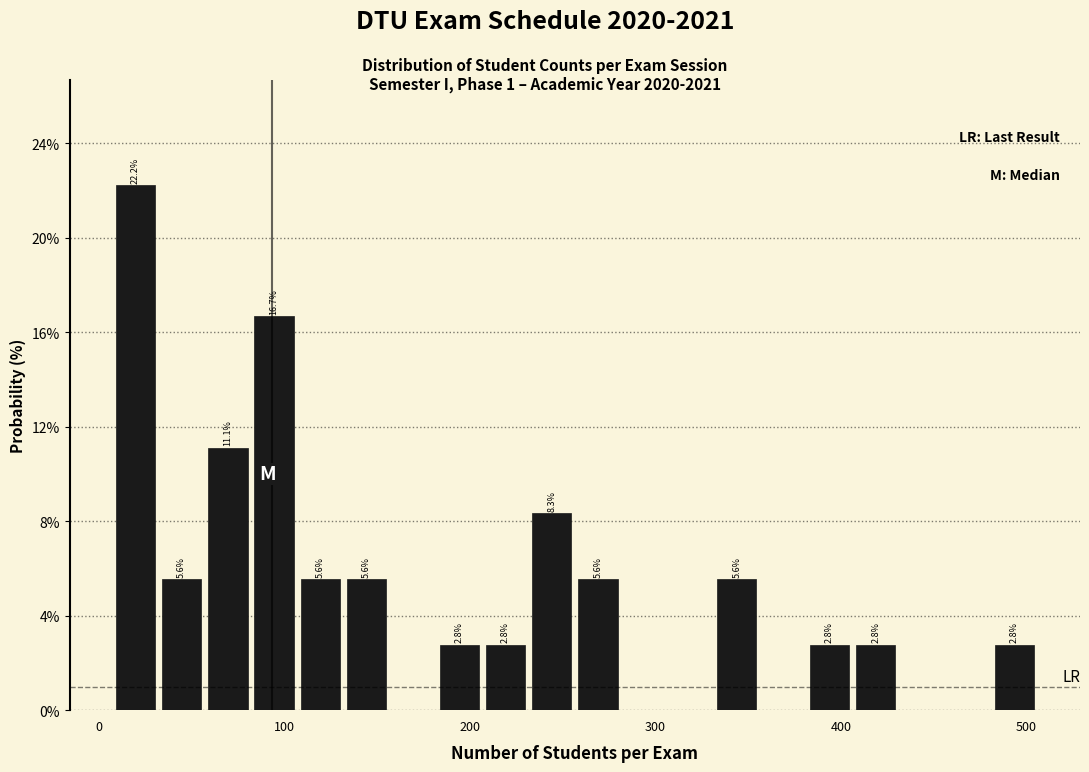

Around what value on the x-axis is the tallest bar? Give the approximate position of its centre, as read against the axis.

20